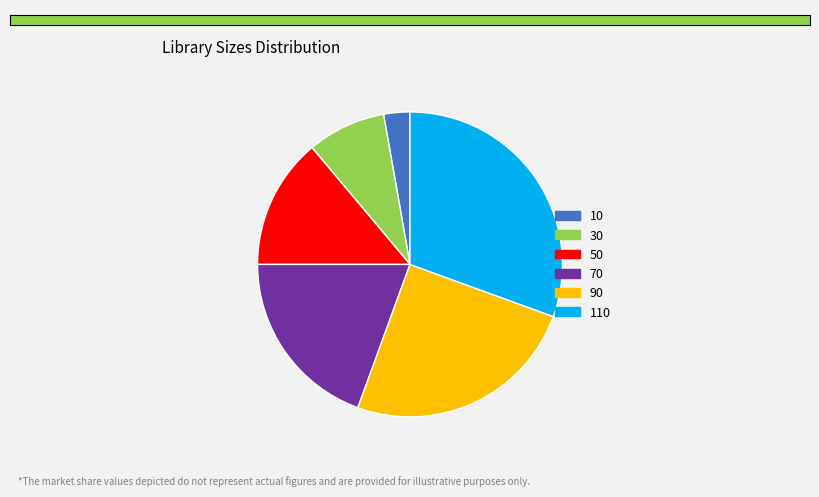

How many segments does this pie chart have?

6